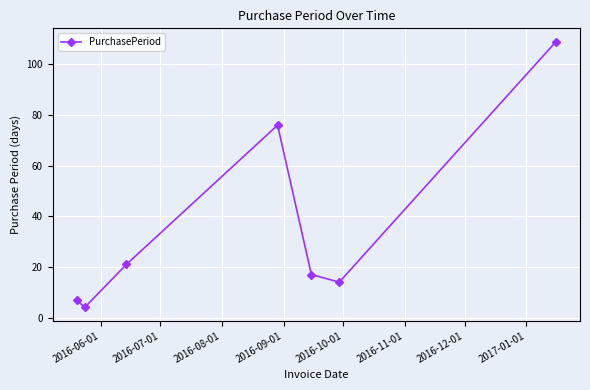

What is the minimum value shown in the chart?

4